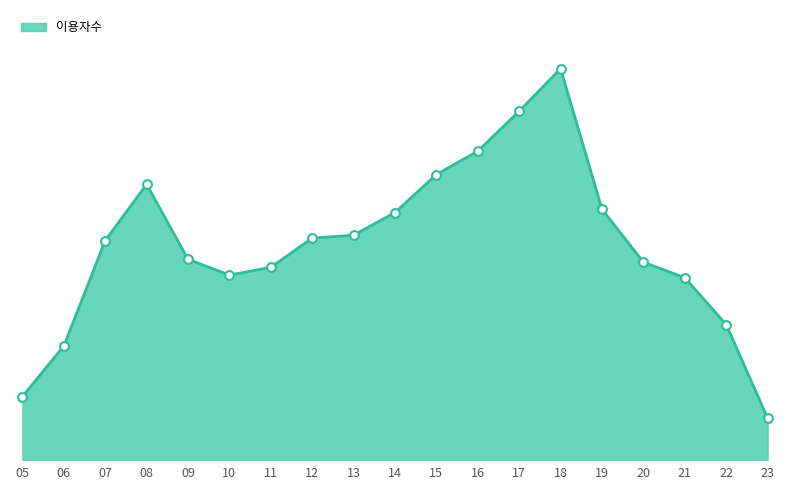

Between 16 and 22, which is larger?

16